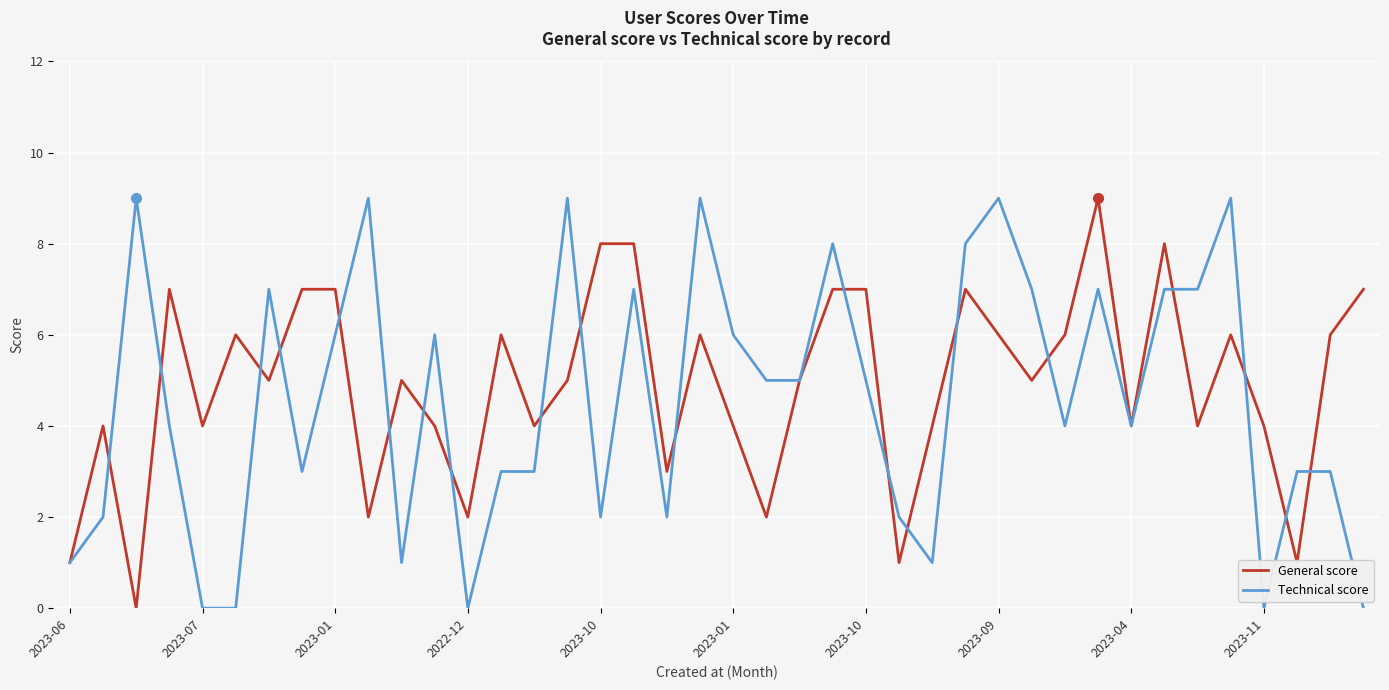

What is the average value of the General score series?

5